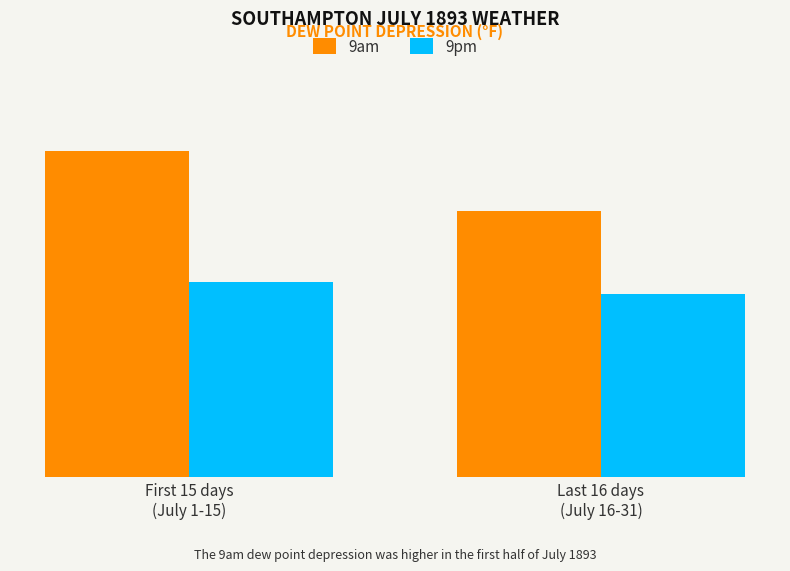

What are all the series names shown in the legend?

9am, 9pm